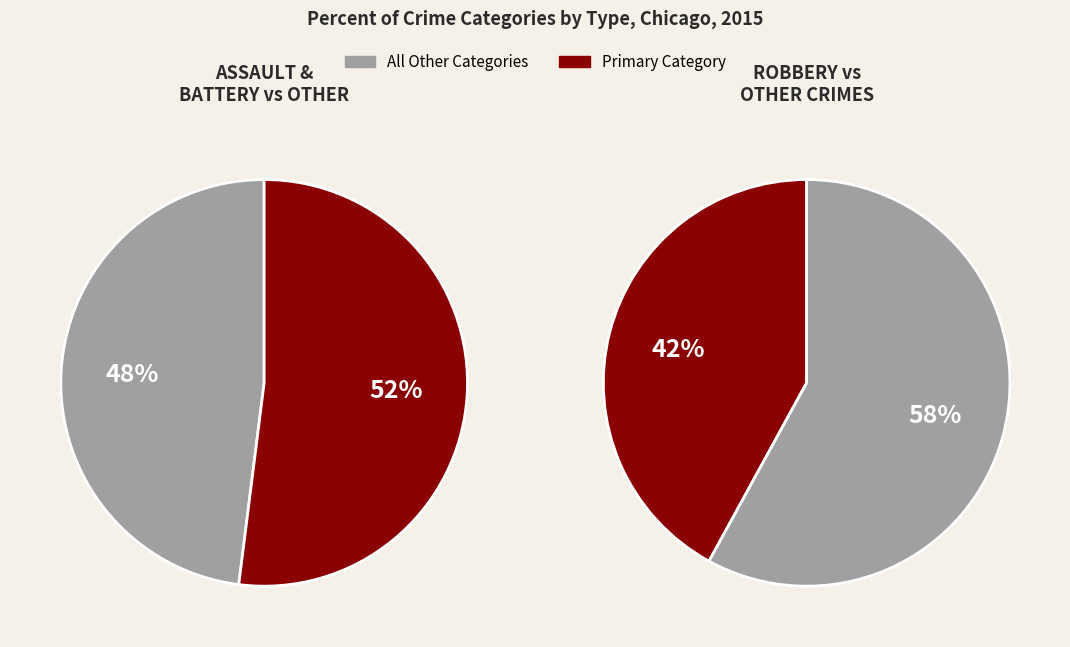

Is Homicide the majority of the pie?

No